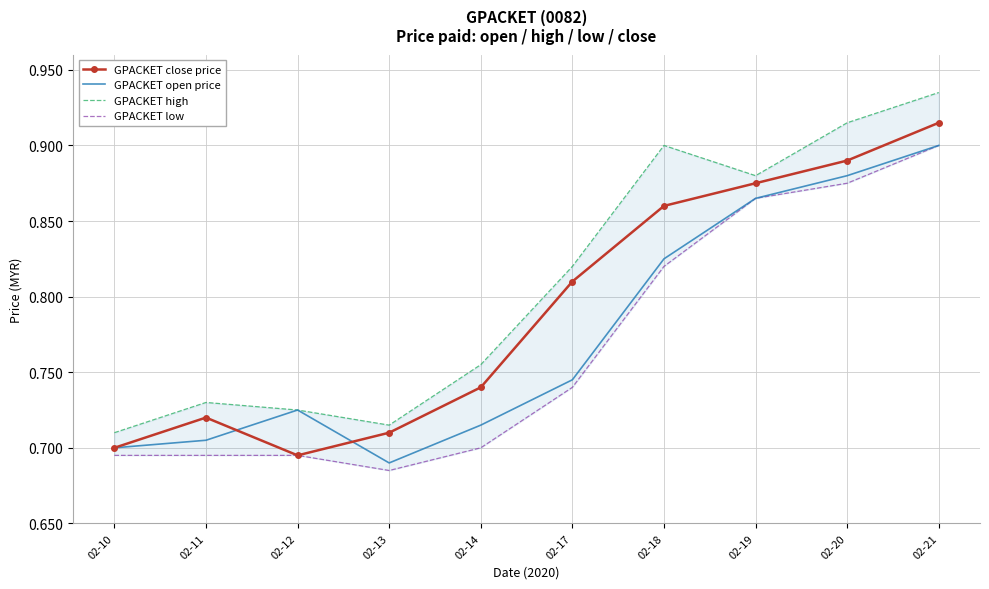

Rank the series by their average value, from highest to lowest.

GPACKET high, GPACKET close price, GPACKET open price, GPACKET low